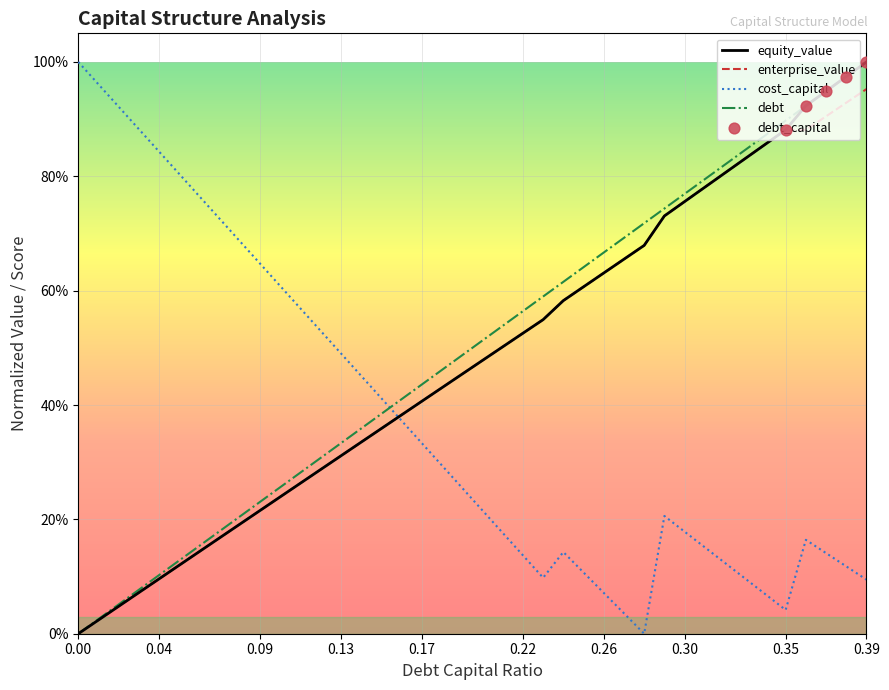

Which series has the largest total across all categories?

debt